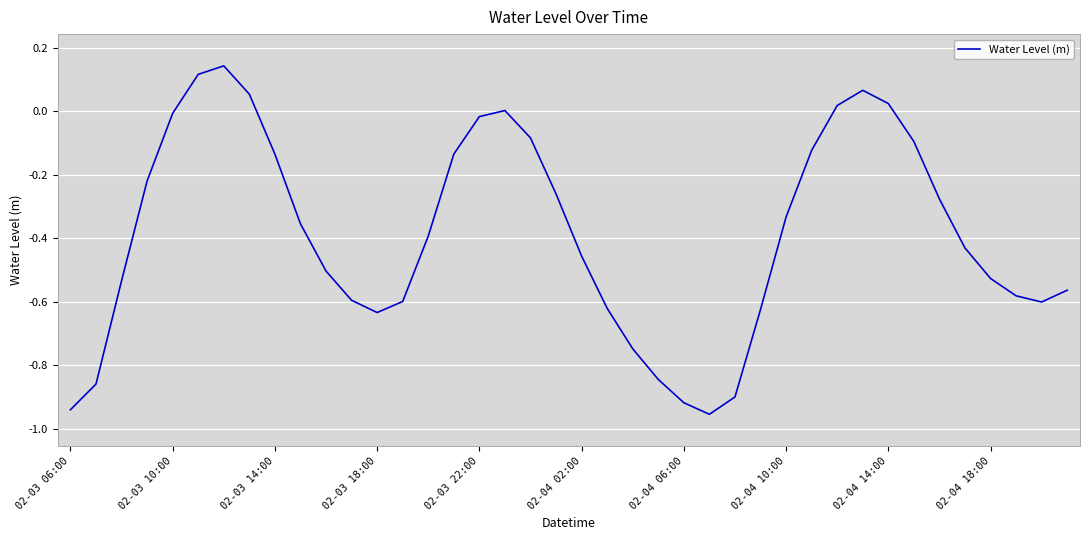

Does the chart display data point markers on the line(s)?

No